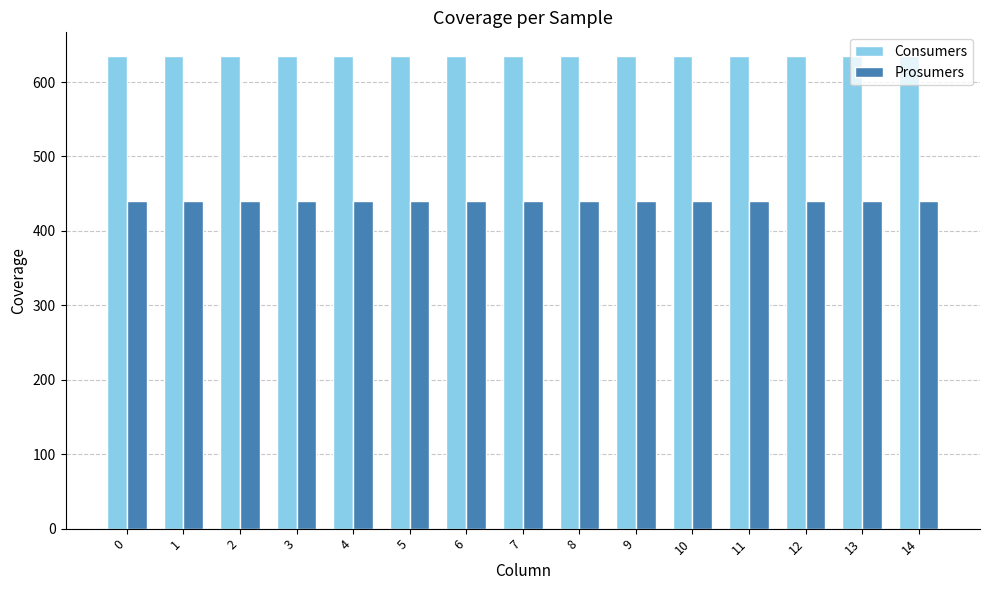

Does the chart contain stacked bars?

No